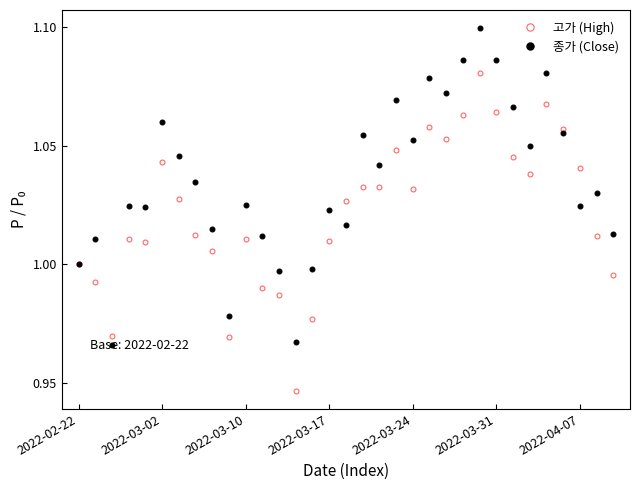

Rank the series by their maximum value, from highest to lowest.

종가 (Close), 고가 (High)